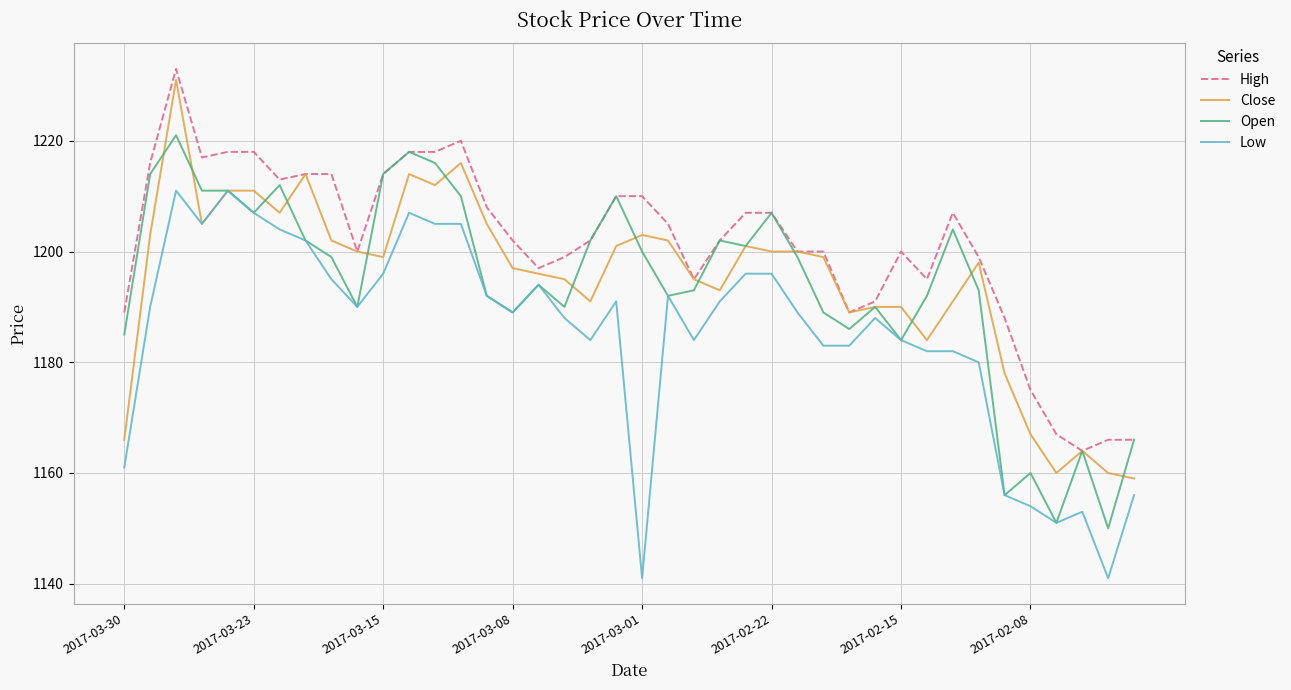

What is the minimum value for Low?

1141